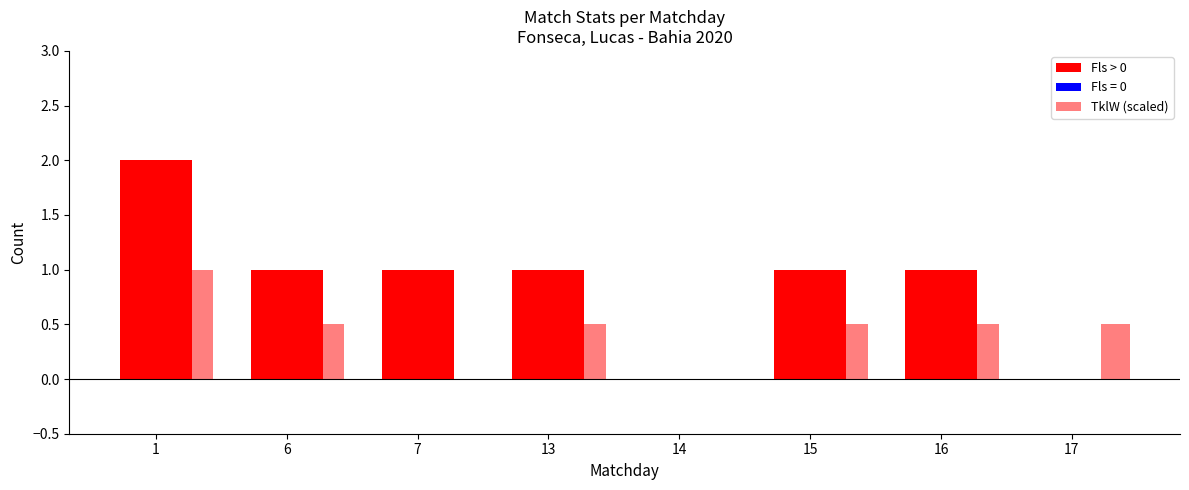

What is the difference between the highest and lowest values at 15?

1